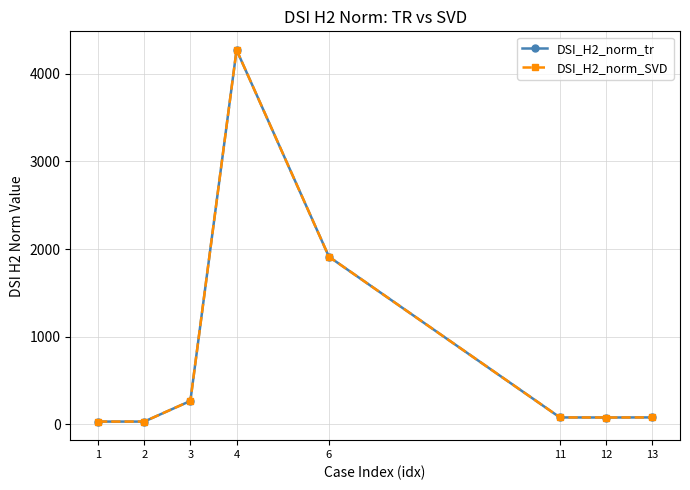

Which series has the widest spread of values?

DSI_H2_norm_SVD